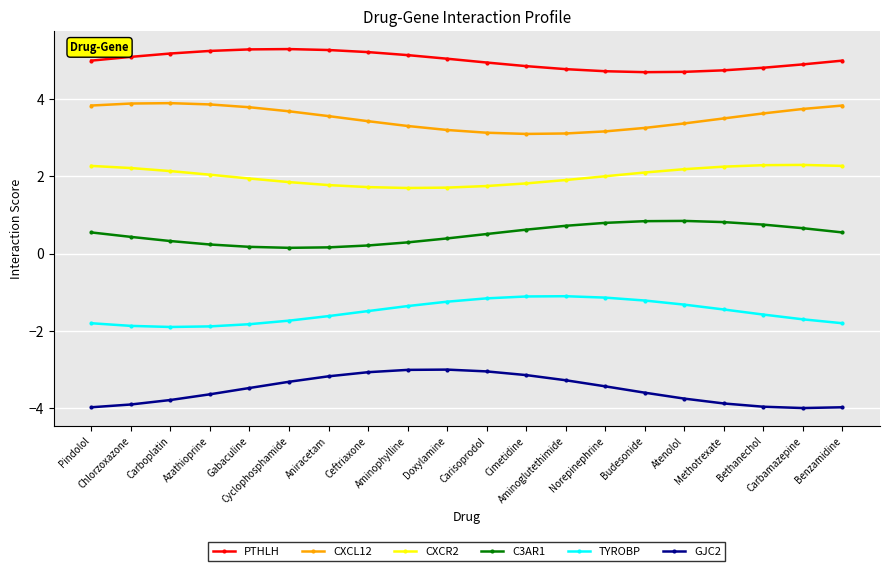

List the series in order of their peak value, lowest first.

GJC2, TYROBP, C3AR1, CXCR2, CXCL12, PTHLH